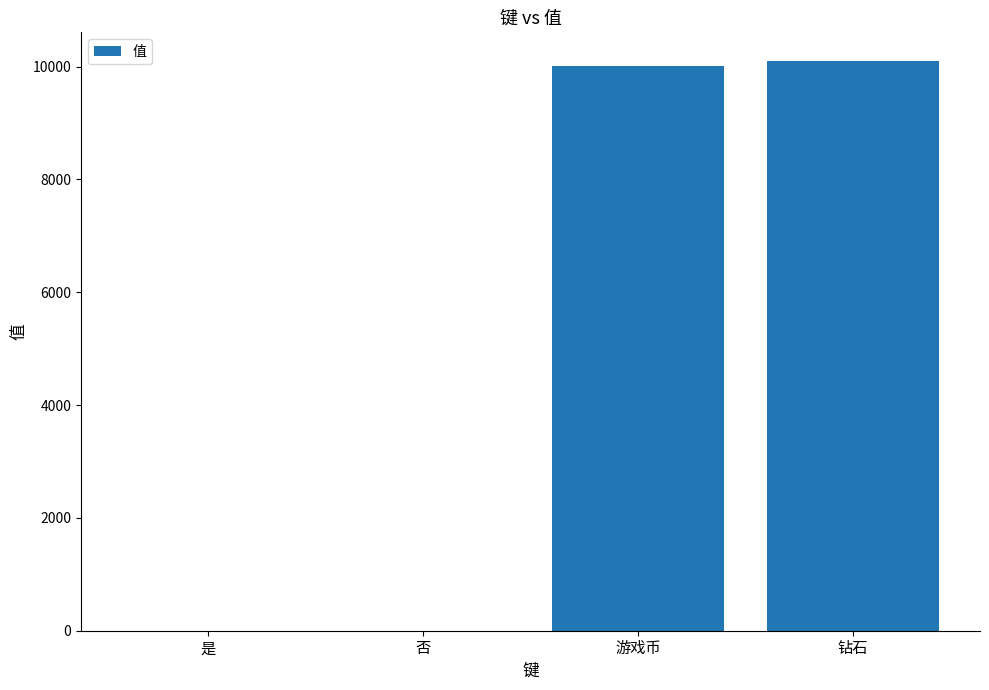

What is the change in value from 否 to 钻石?

+10101